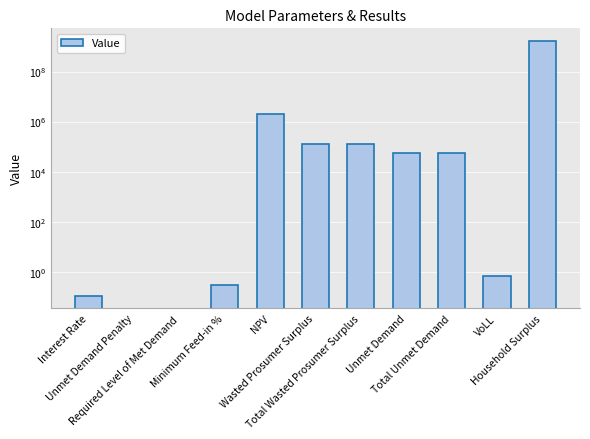

Is it true that the value at Household Surplus is 1647612953.4?

True